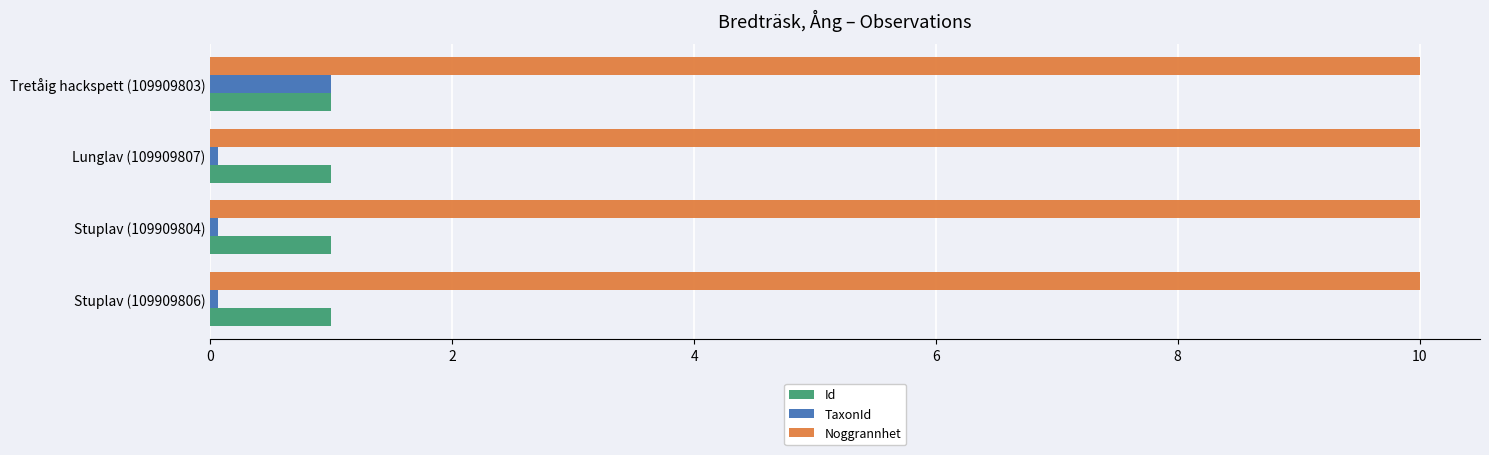

True or false: Noggrannhet has a value of 10.0 at Stuplav (109909806).

True